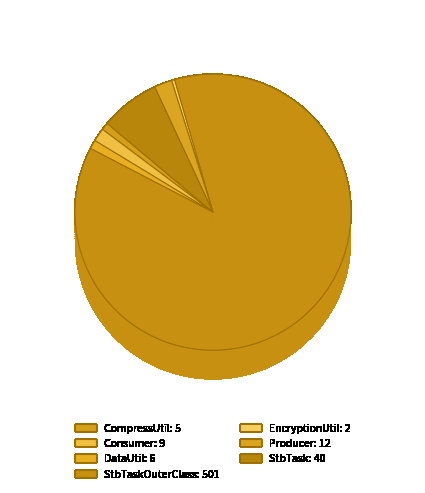

Is StbTaskOuterClass the majority of the pie?

Yes